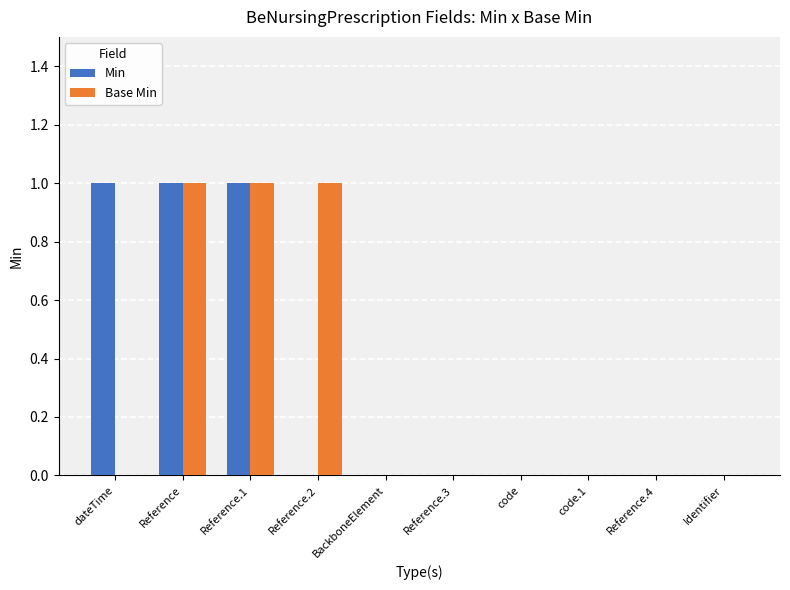

Is the value of Min at Reference greater than the value of Base Min at Reference.4?

Yes